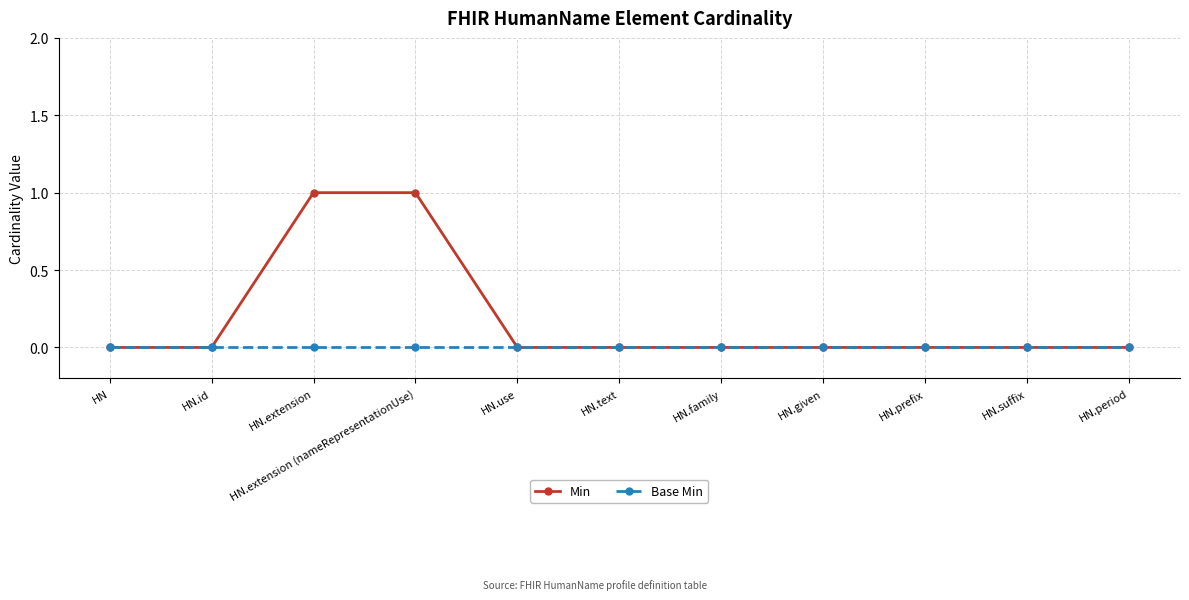

Reading right to left, list all the values displayed in this chart.

Min: 0	0	0	0	0	0	0	1	1	0	0
Base Min: 0	0	0	0	0	0	0	0	0	0	0